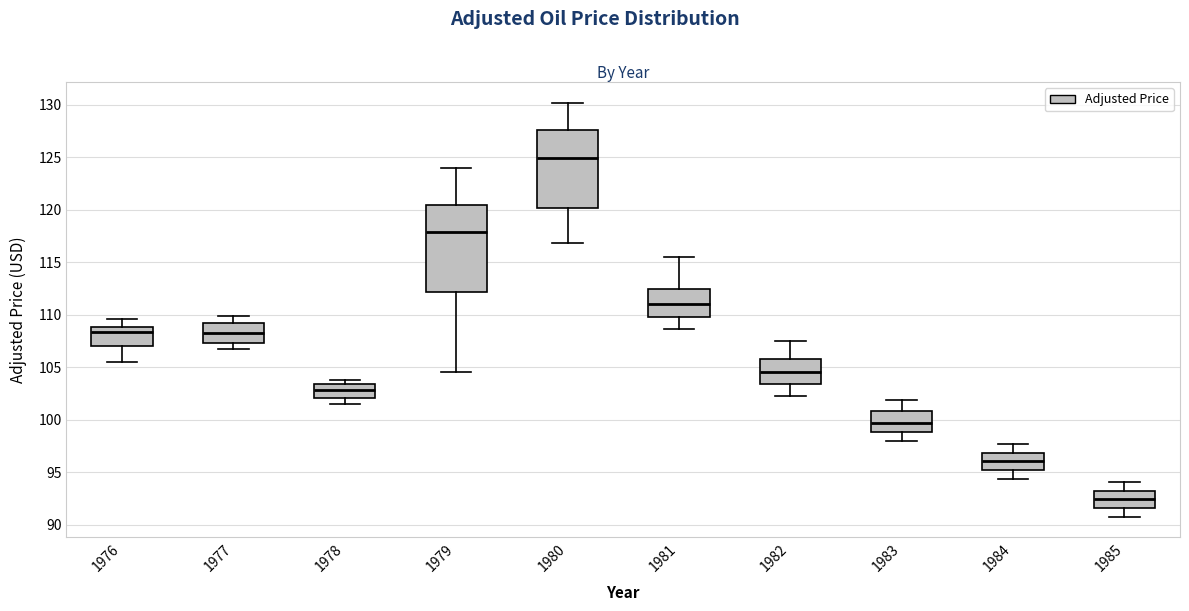

Which box is the tallest, from its lower edge to its upper edge?

1979